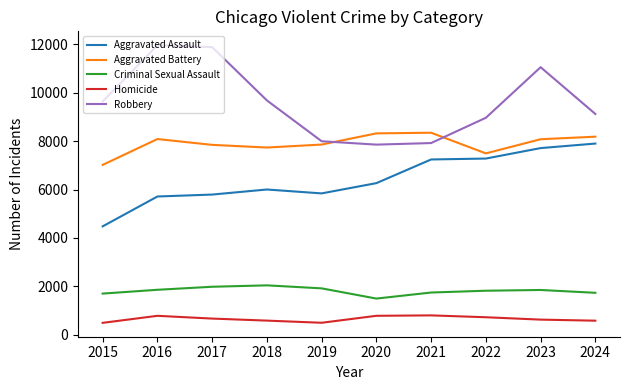

The Criminal Sexual Assault series shows 1920 at 2019. True or false?

True